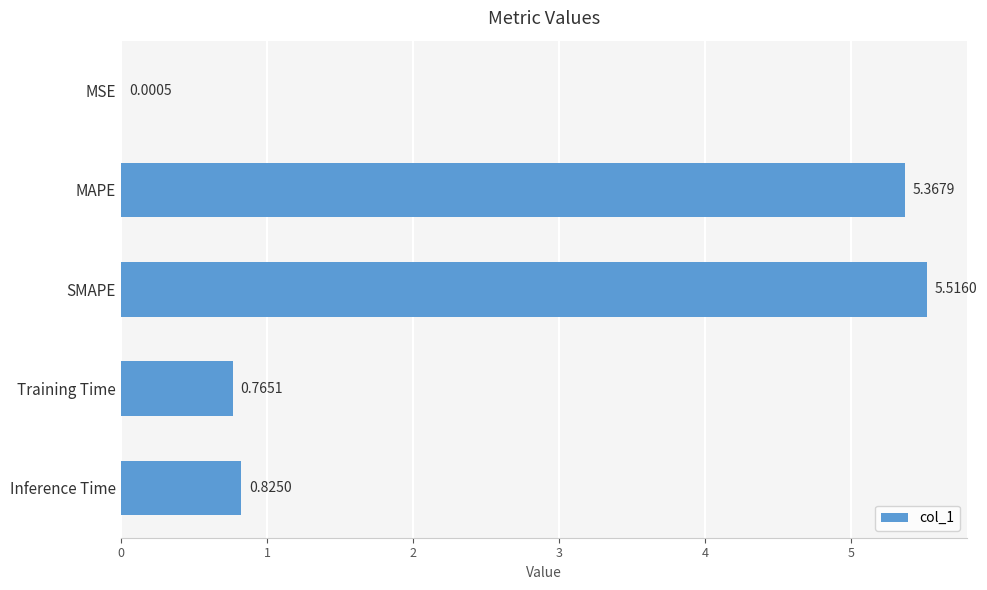

What is the sum of all values?

12.5